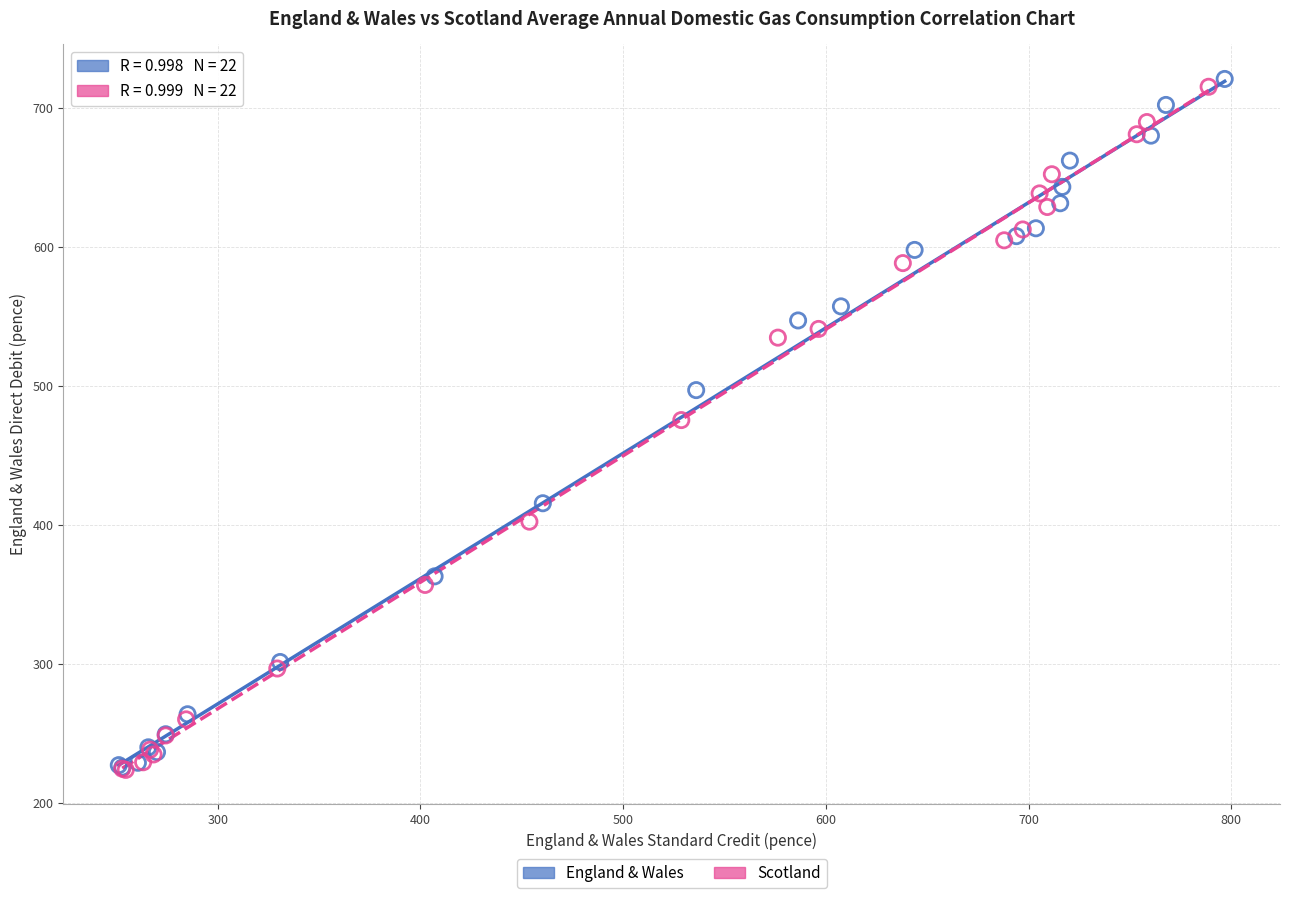

Which series has the largest Y range (max minus min)?

England & Wales